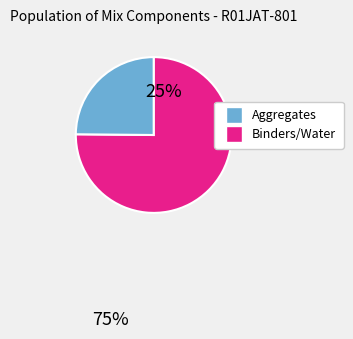

How many segments does this pie chart have?

2